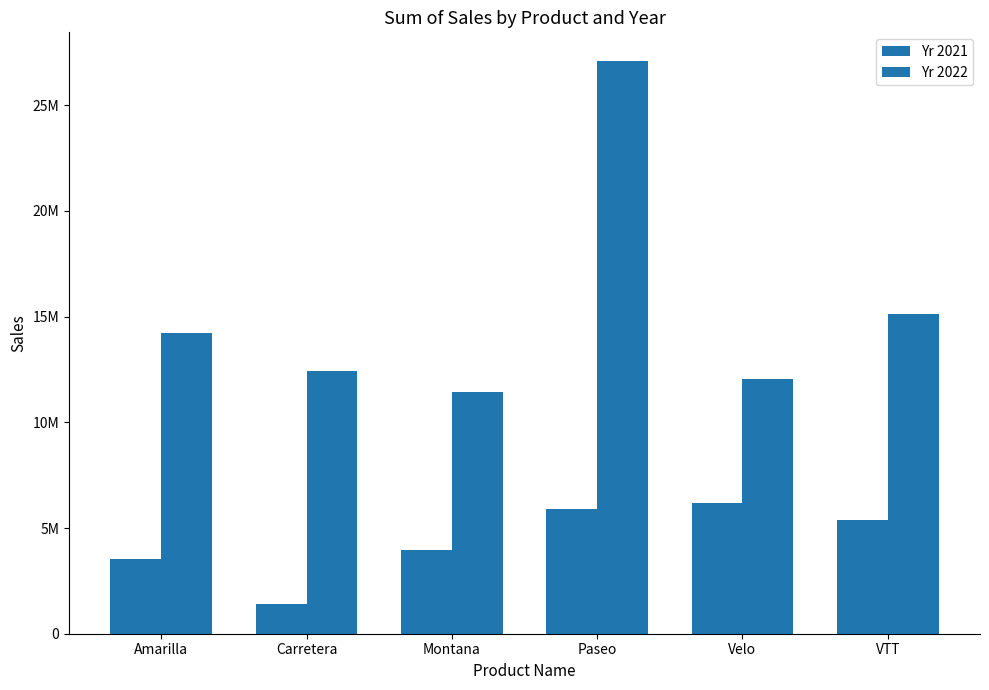

Is the value of Yr 2021 at Montana greater than the value of Yr 2022 at Velo?

No